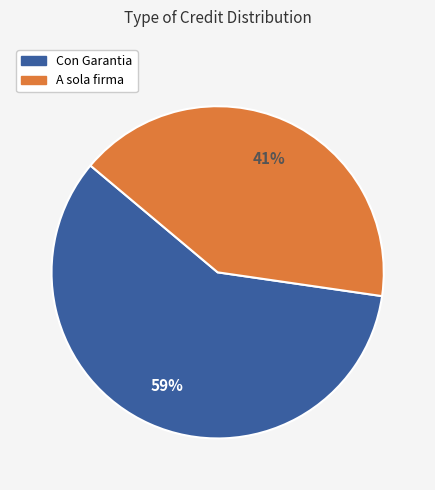

Count the number of slices in the pie.

2